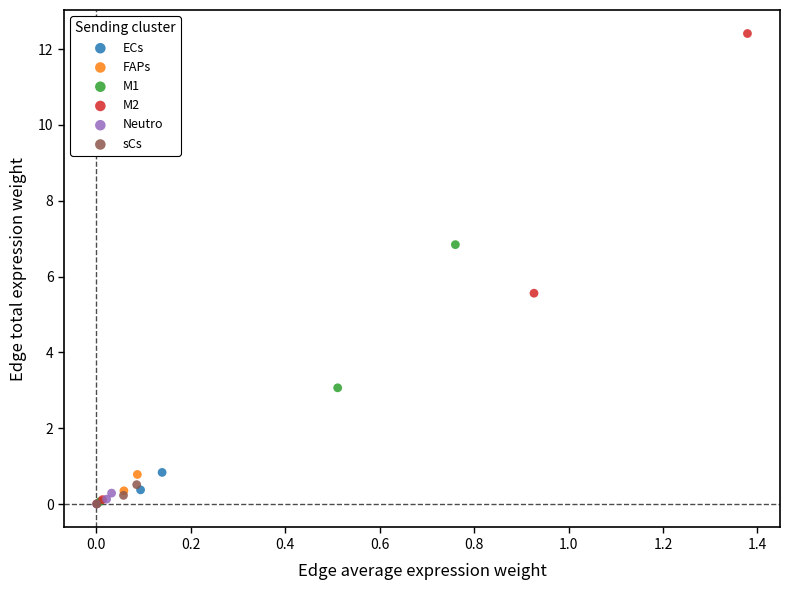

Which series has the largest Y range (max minus min)?

M2